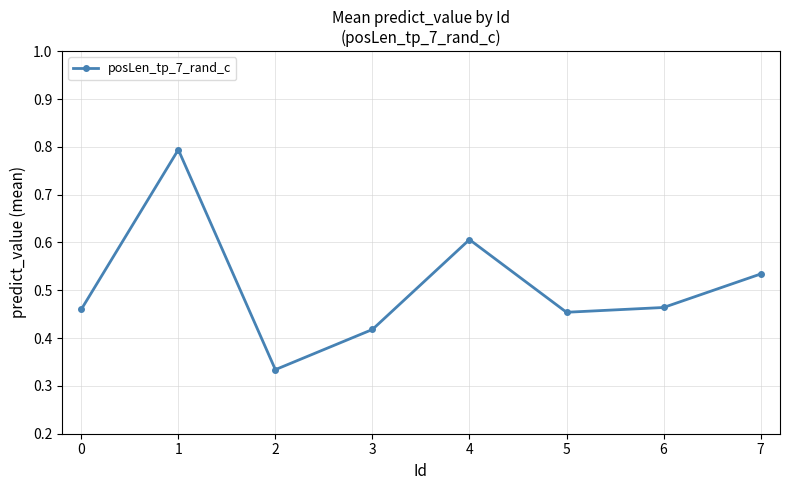

Is it true that the value at 1 is 0.3?

False